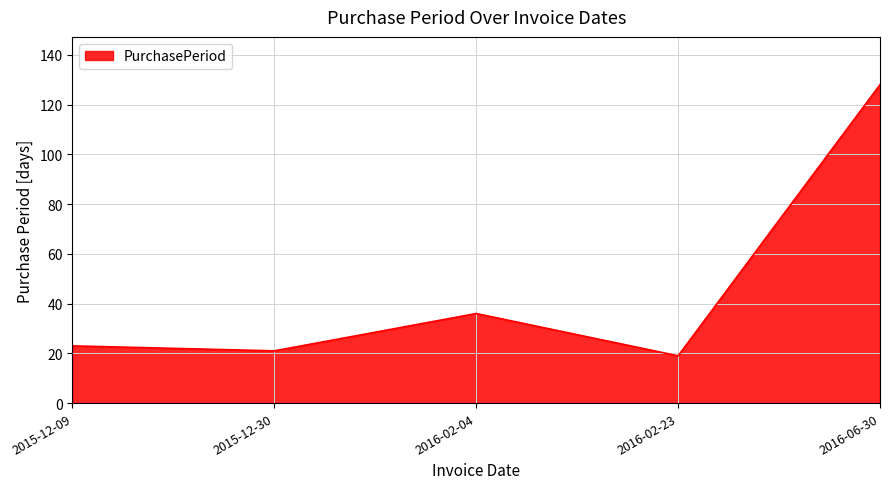

How many categories are shown in the chart?

5